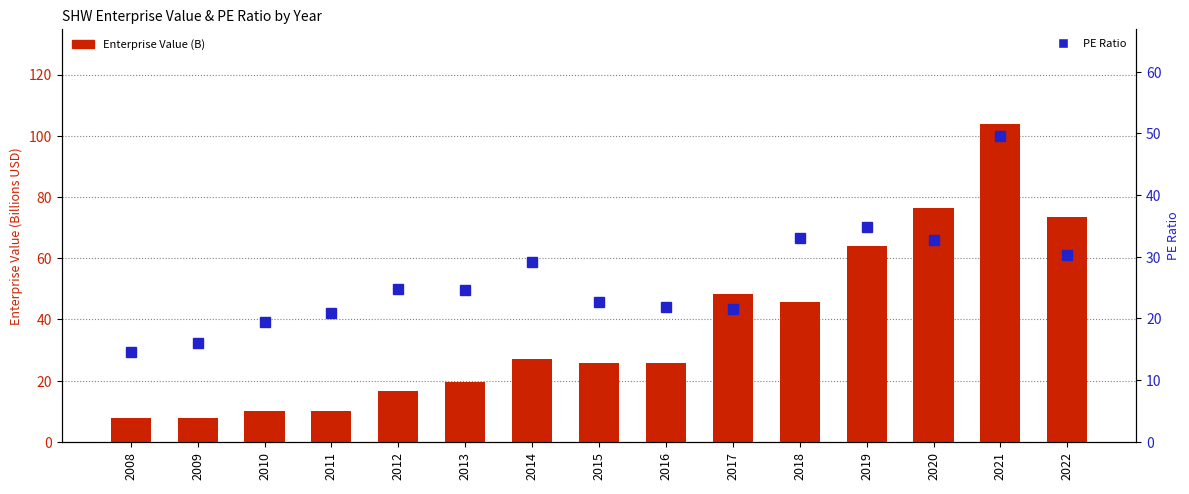

At which category is the sum across all series the highest?

2021